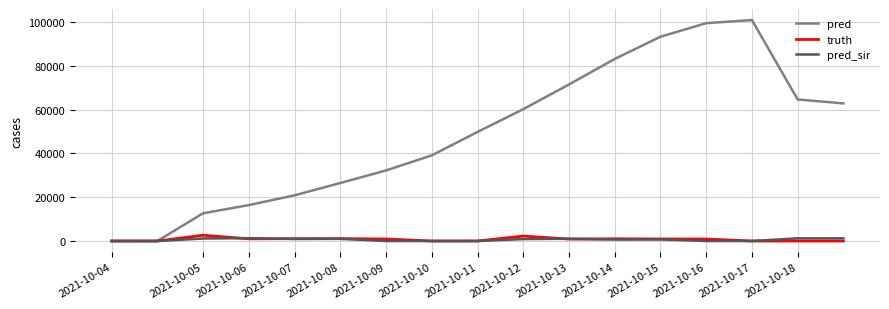

Rank the series by their maximum value, from highest to lowest.

pred, truth, pred_sir